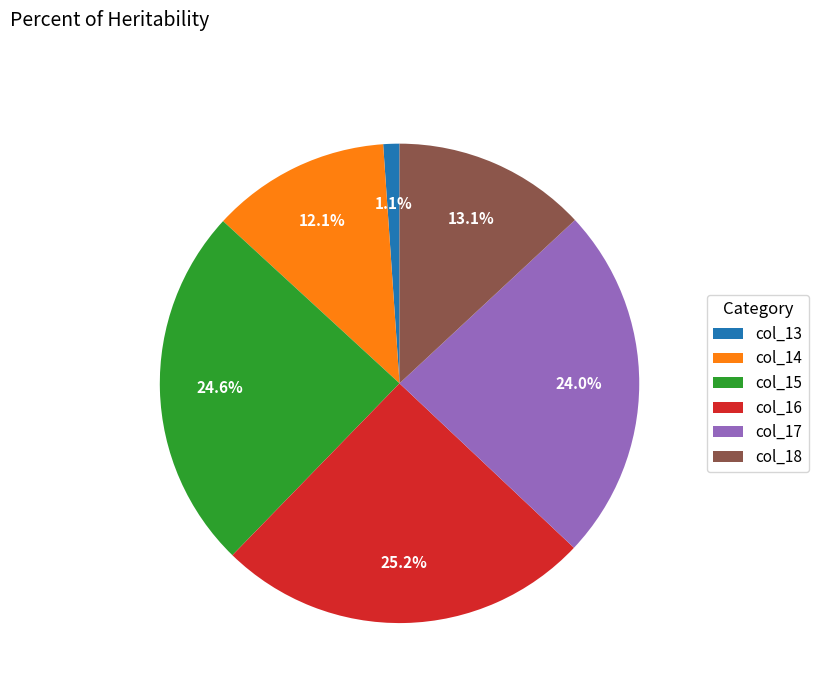

How many slices are in this pie chart?

6